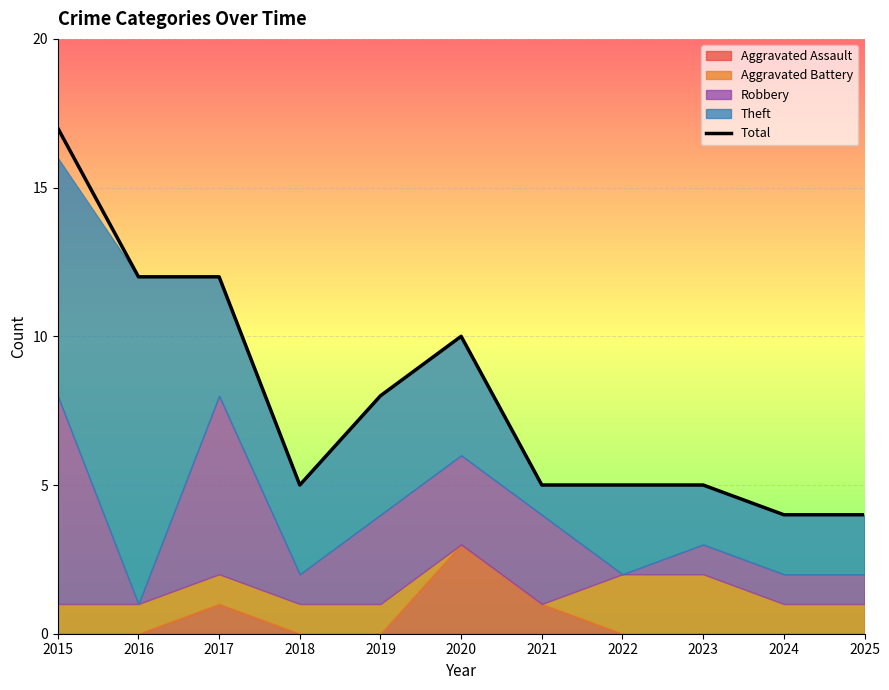

At which category does the data reach its first local valley?

2018